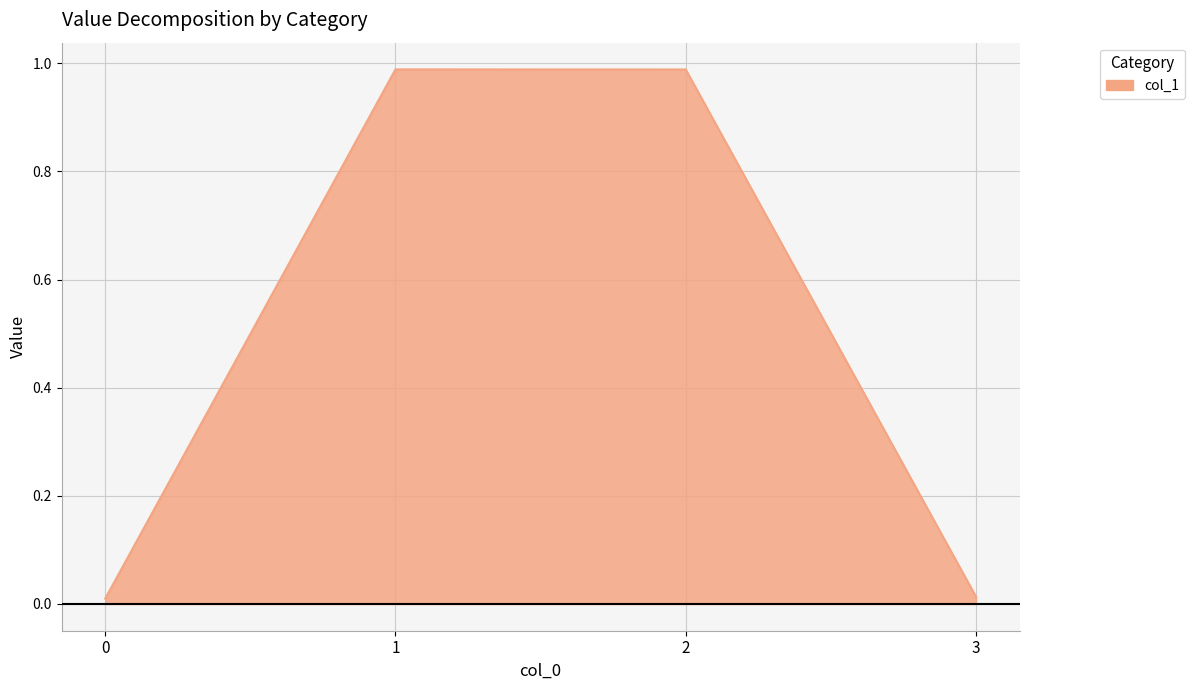

What is the sum of all values?

2.0